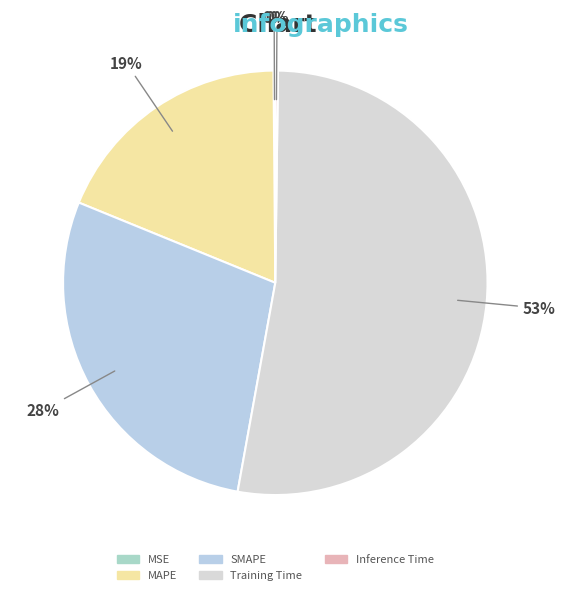

Which category has the biggest portion of the pie?

Training Time